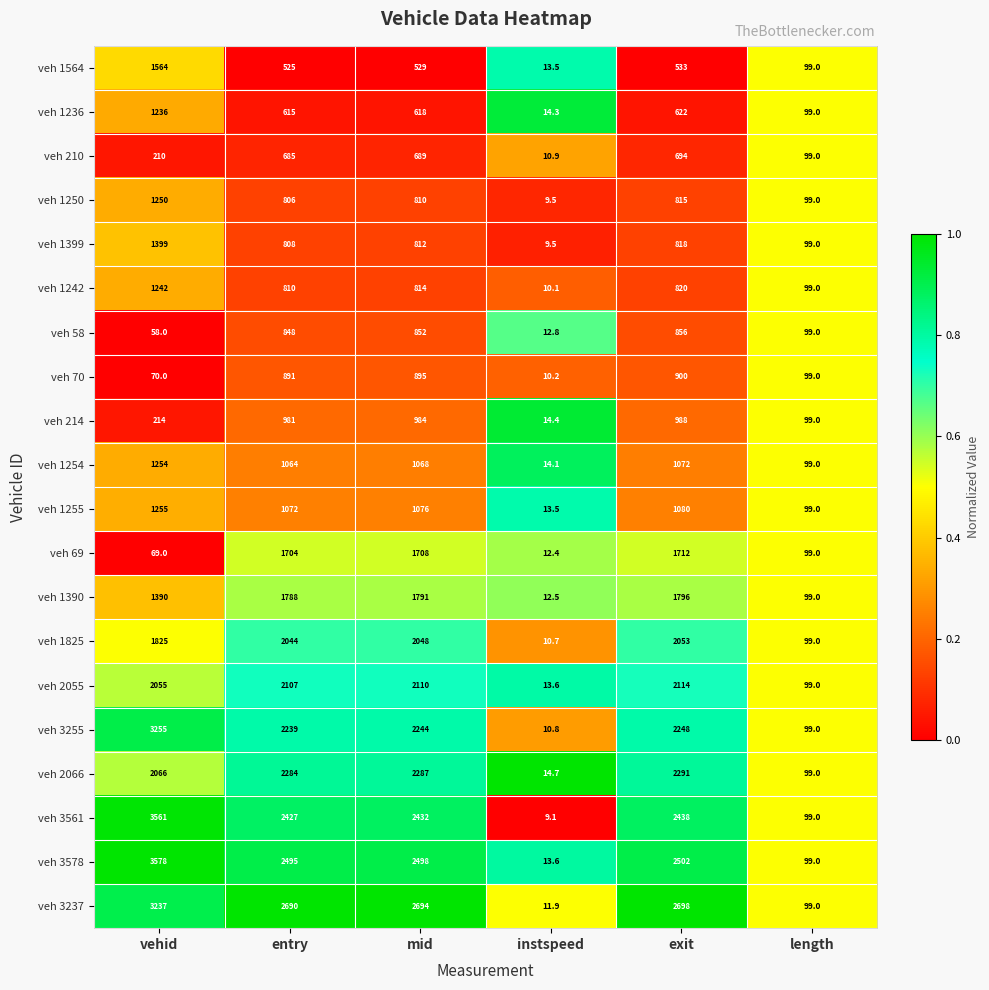

What is the total value across all series at instspeed?

242.1